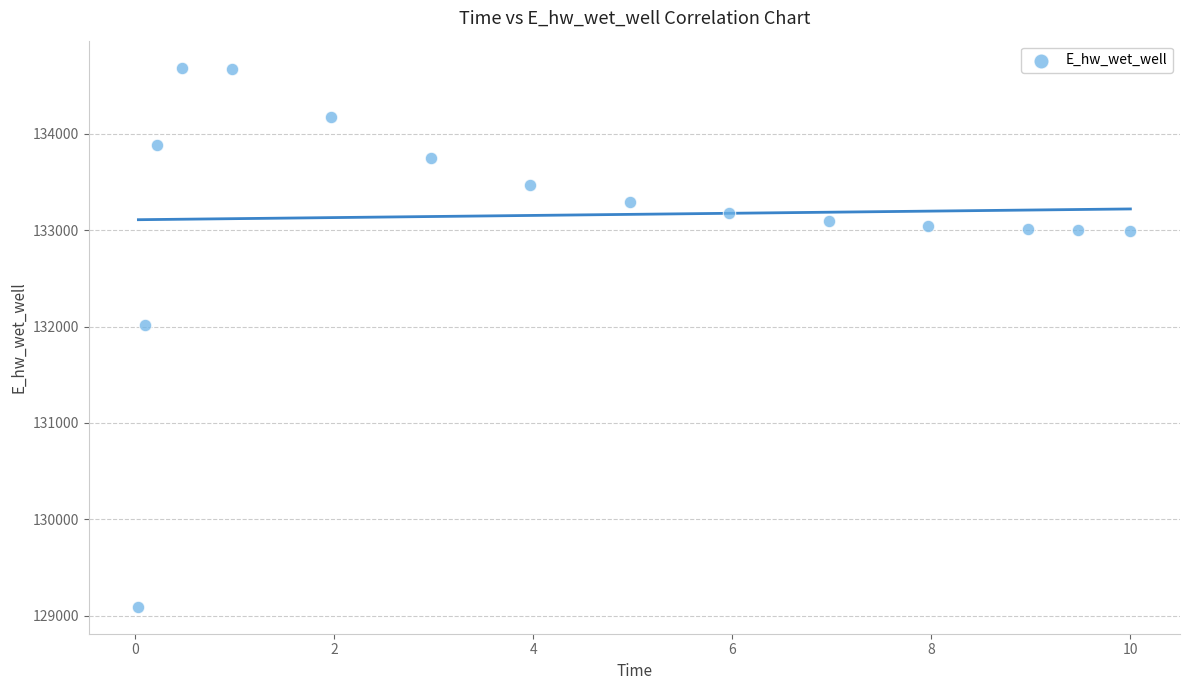

What is the range of Y values (max minus min)?

5594.2